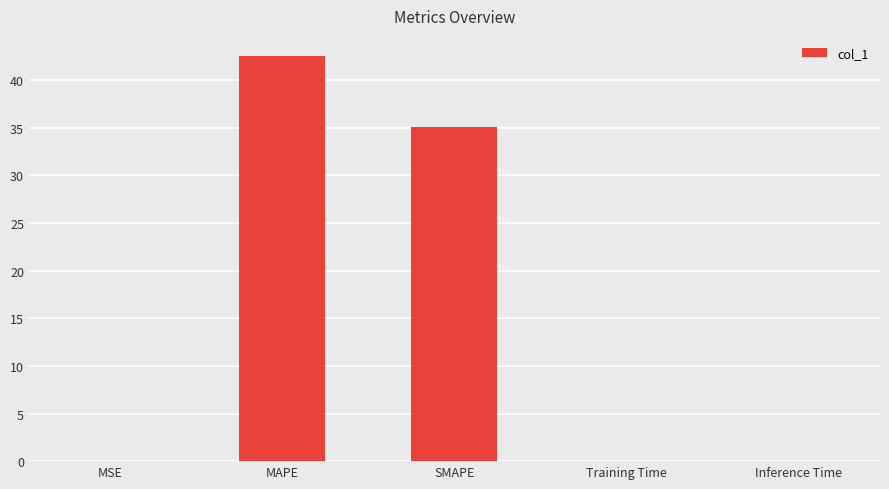

Are the bars grouped side by side (vs. stacked)?

No